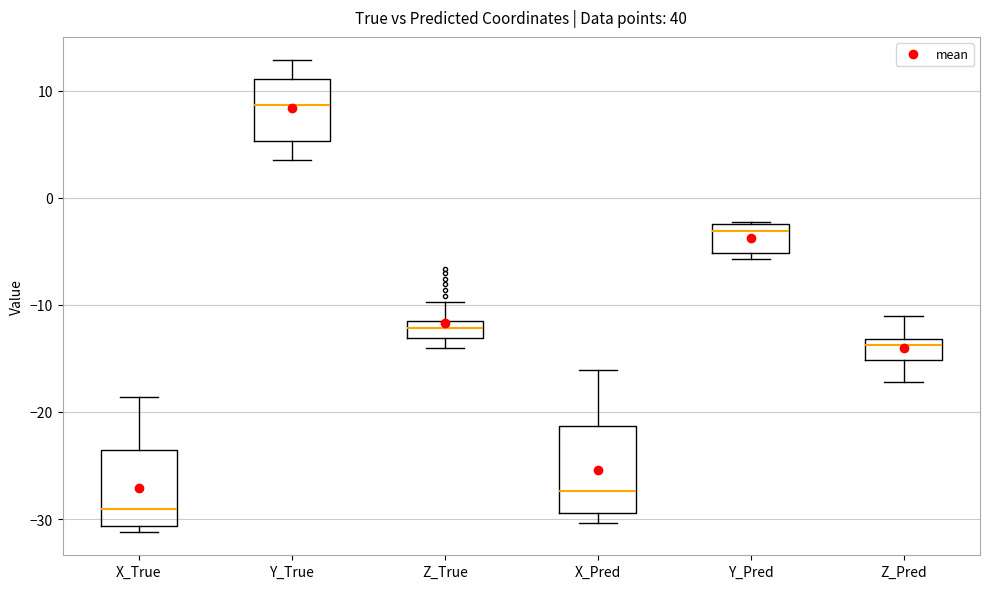

Which box's median line is the highest?

Y_True